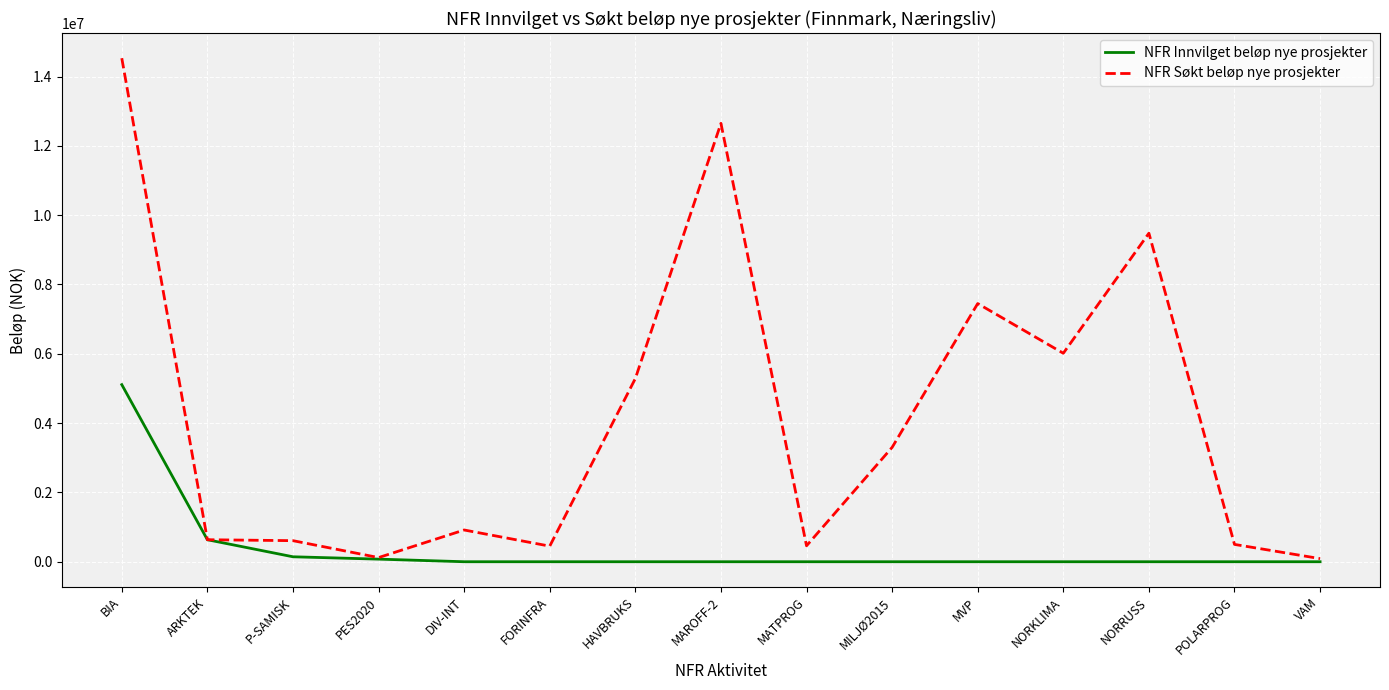

At which category is the sum across all series the highest?

BIA